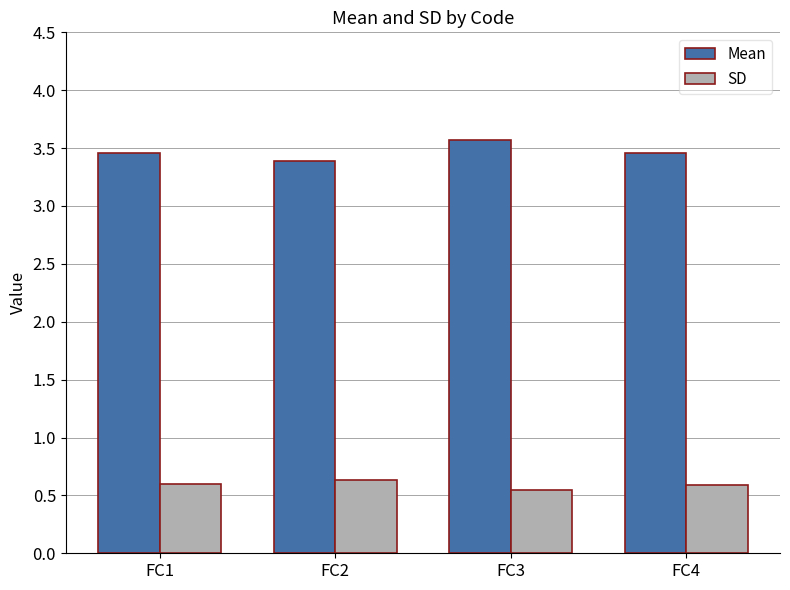

Is the value of SD at FC1 greater than the value of Mean at FC3?

No